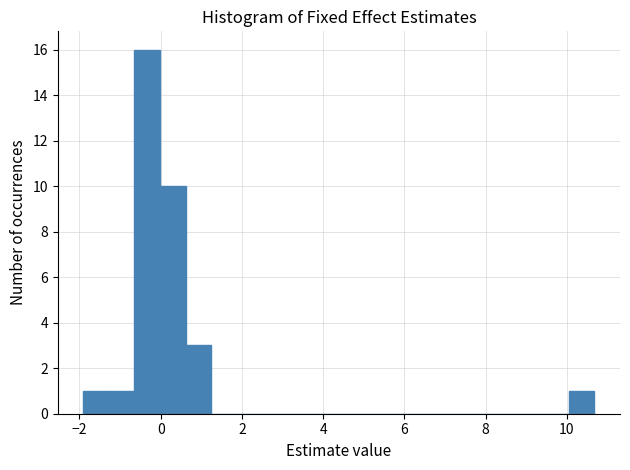

Around what value on the x-axis is the tallest bar? Give the approximate position of its centre, as read against the axis.

-0.4